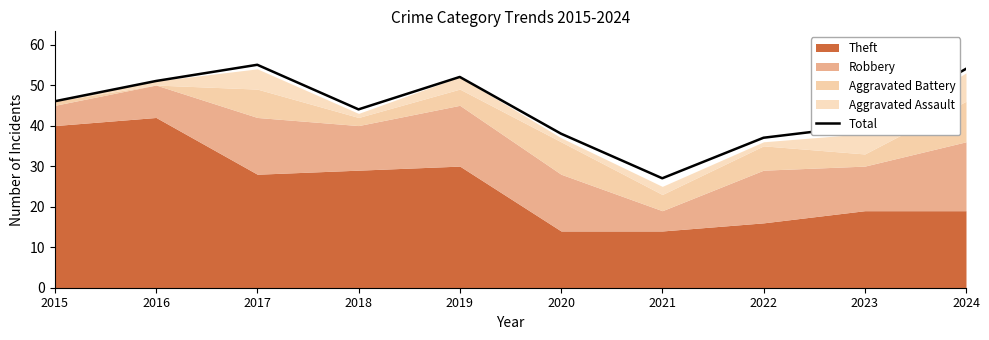

Reading left to right, extract all data points from this chart.

46	51	55	44	52	38	27	37	40	54